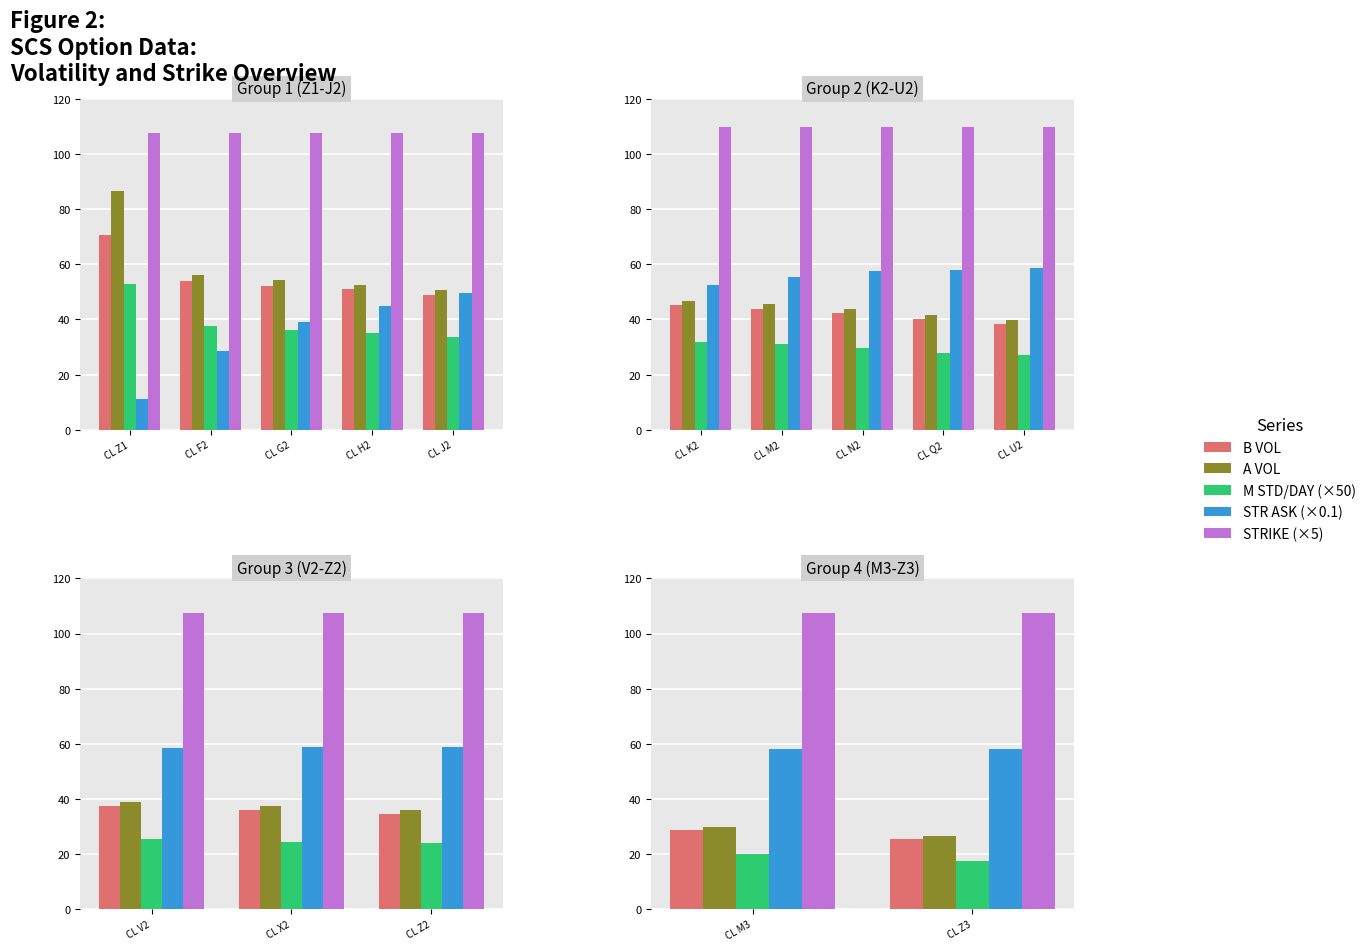

Is it true that STR ASK equals 26.8 at CL Z3?

False